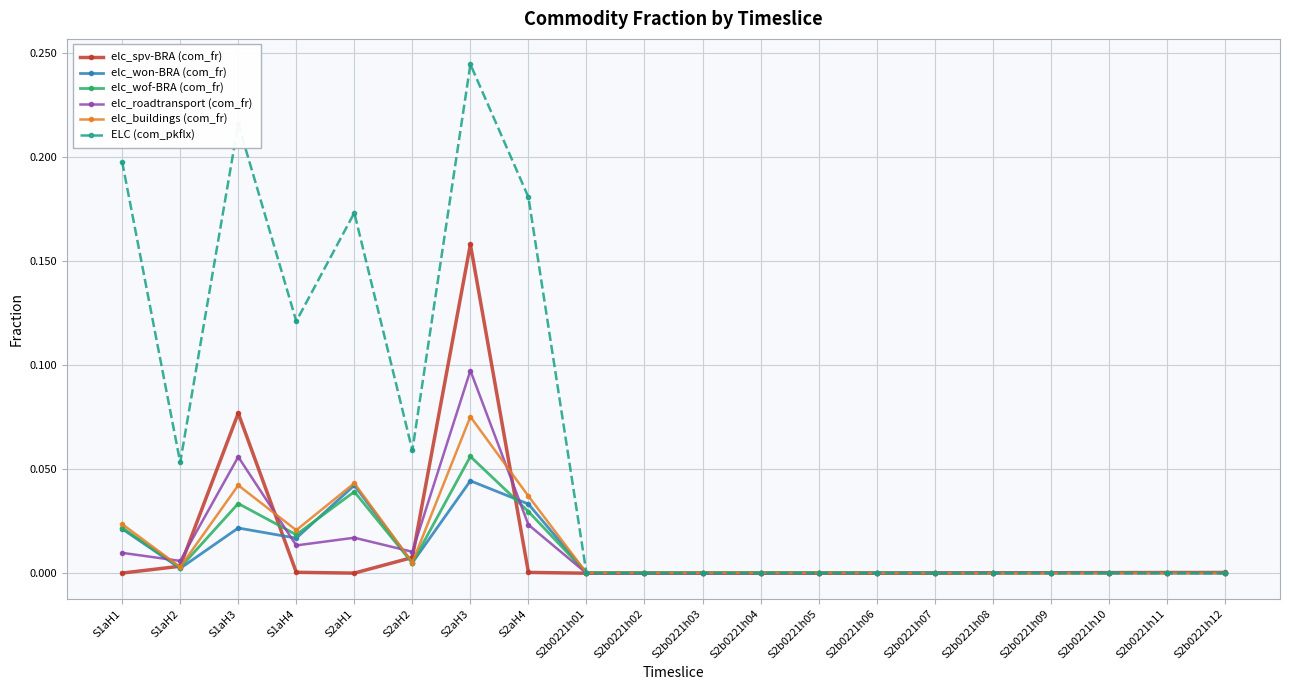

What is the label of the 6th point from the right?

S2b0221h07